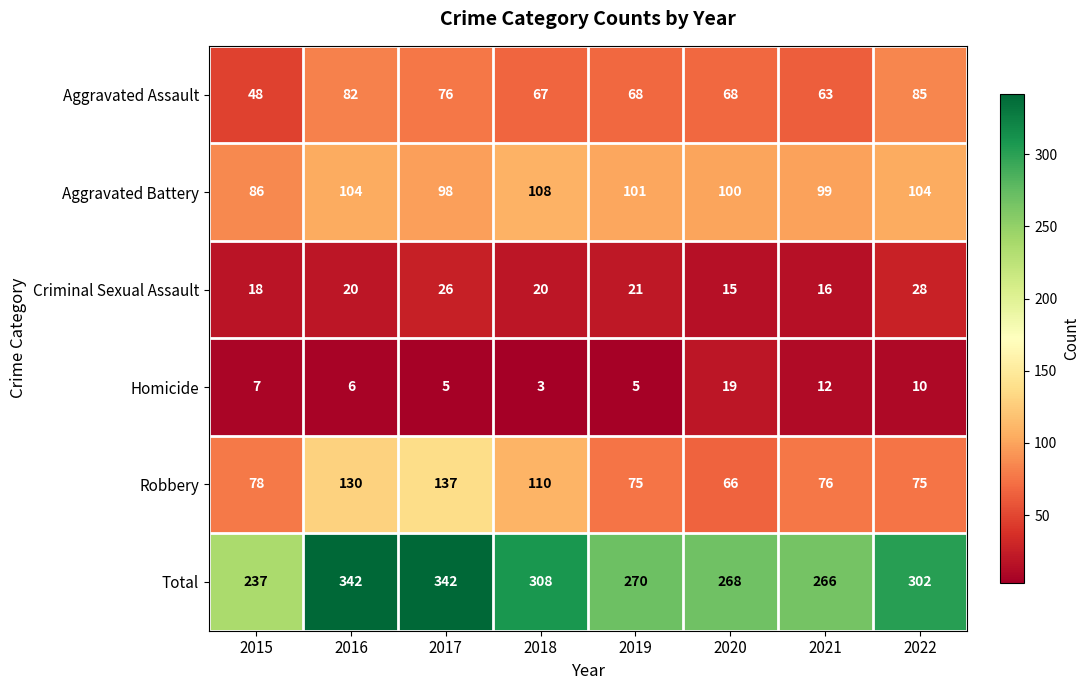

List the series in order of their peak value, lowest first.

Homicide, Criminal Sexual Assault, Aggravated Assault, Aggravated Battery, Robbery, Total